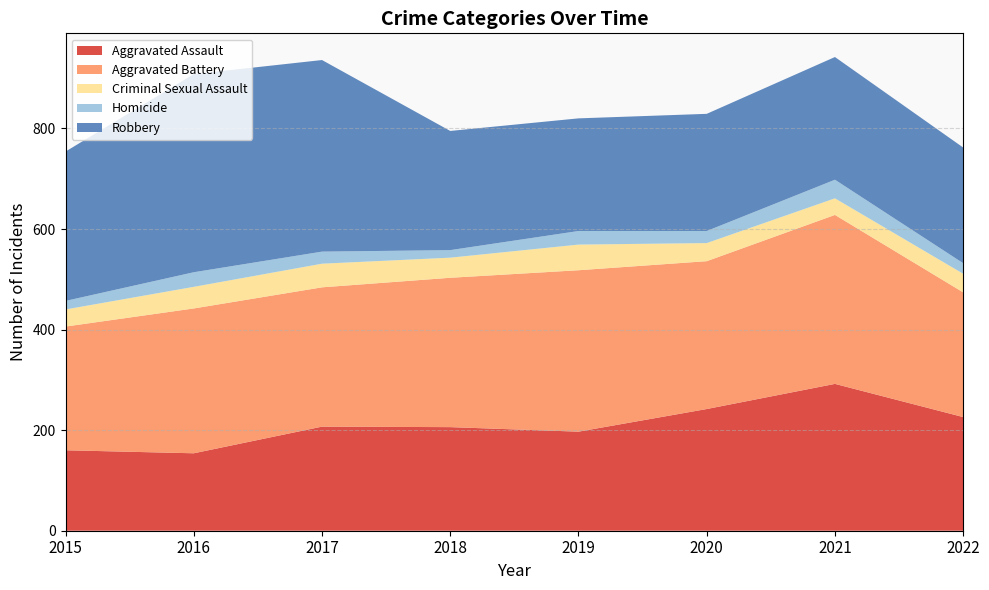

Reading left to right, what are all the values shown in this chart?

Aggravated Assault: 2015=160	2016=154	2017=207	2018=206	2019=197	2020=242	2021=292	2022=226
Aggravated Battery: 2015=246	2016=288	2017=277	2018=297	2019=321	2020=294	2021=336	2022=248
Criminal Sexual Assault: 2015=34	2016=43	2017=47	2018=40	2019=51	2020=36	2021=33	2022=37
Homicide: 2015=17	2016=29	2017=24	2018=15	2019=27	2020=24	2021=37	2022=21
Robbery: 2015=297	2016=394	2017=381	2018=237	2019=224	2020=233	2021=244	2022=230